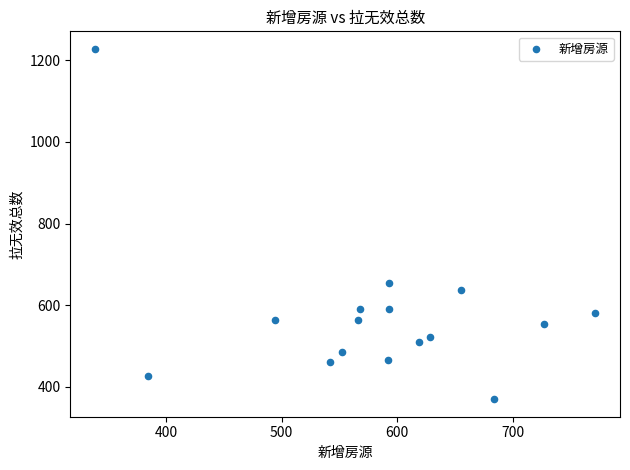

What is the range of X values (max minus min)?

432